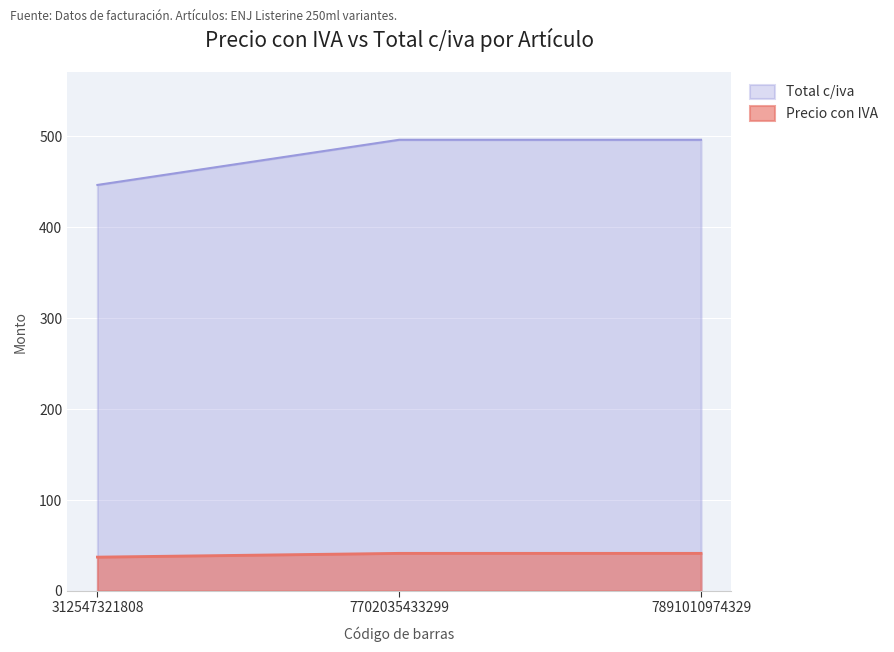

Reading left to right, transcribe all the data shown in this chart.

Precio con IVA: 37.2	41.4	41.4
Total c/iva: 446.5	496.2	496.2